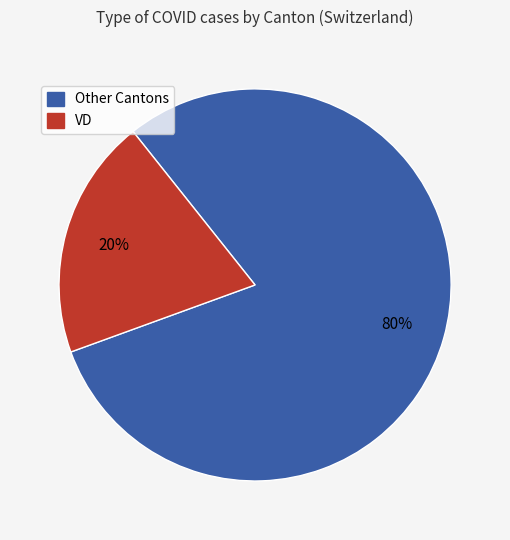

Is there a majority slice in this chart?

Yes